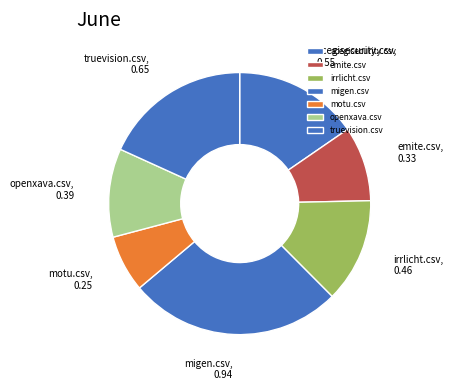

What is the largest slice in the pie chart?

migen.csv